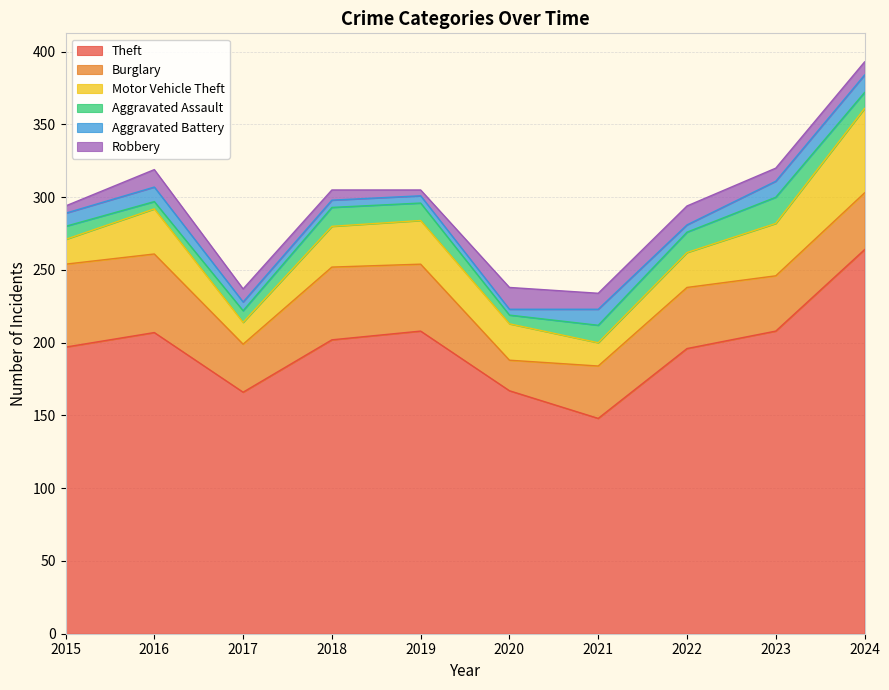

True or false: Theft and Burglary intersect in this chart.

False